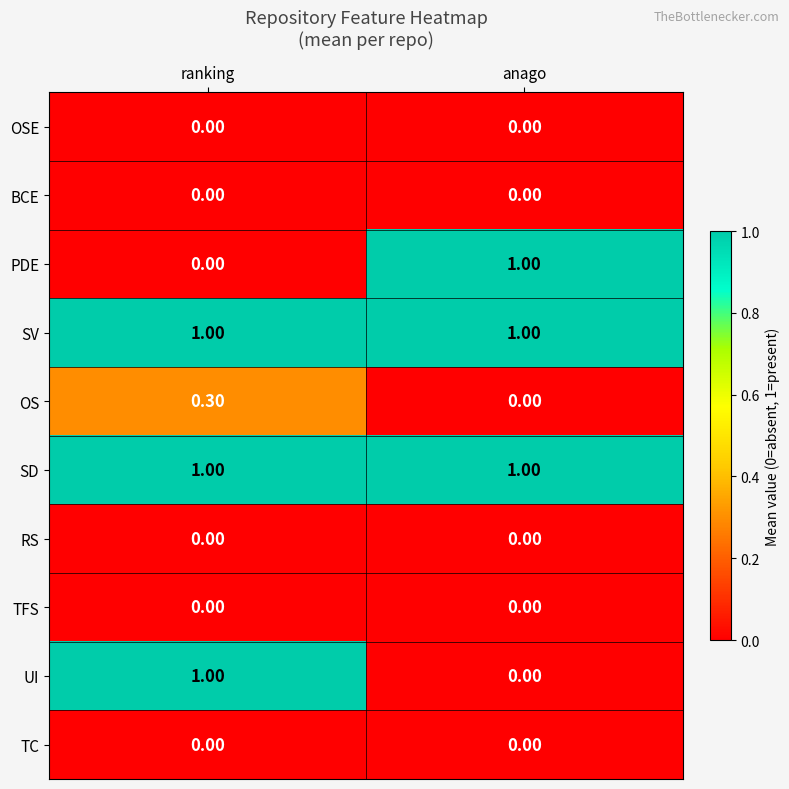

Rank the categories by PDE value from highest to lowest.

anago, ranking